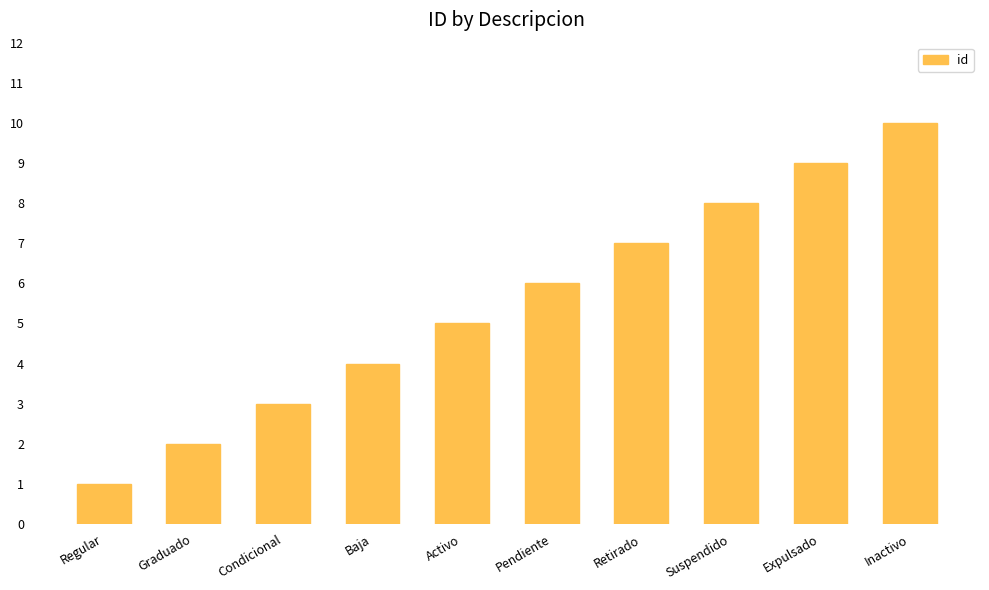

What is the difference between the values at Inactivo and Activo?

5